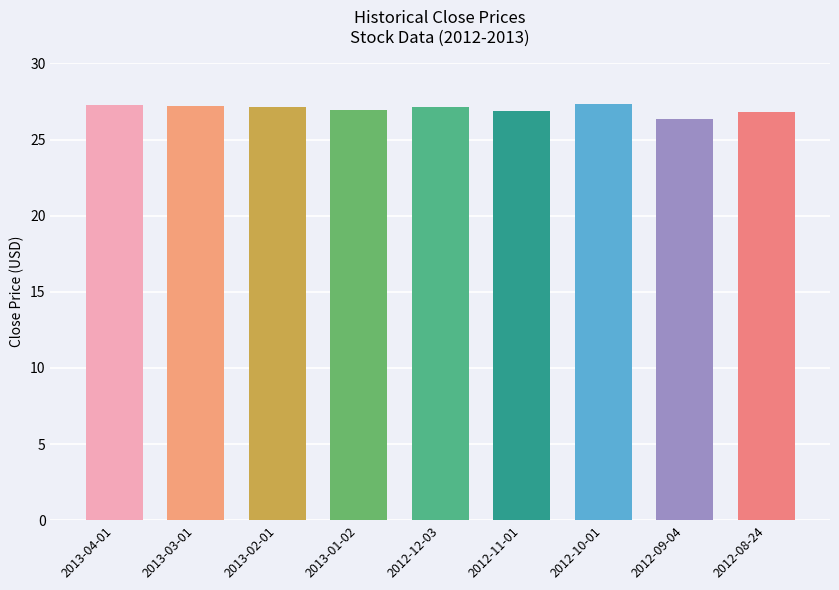

How many categories are shown in the chart?

9